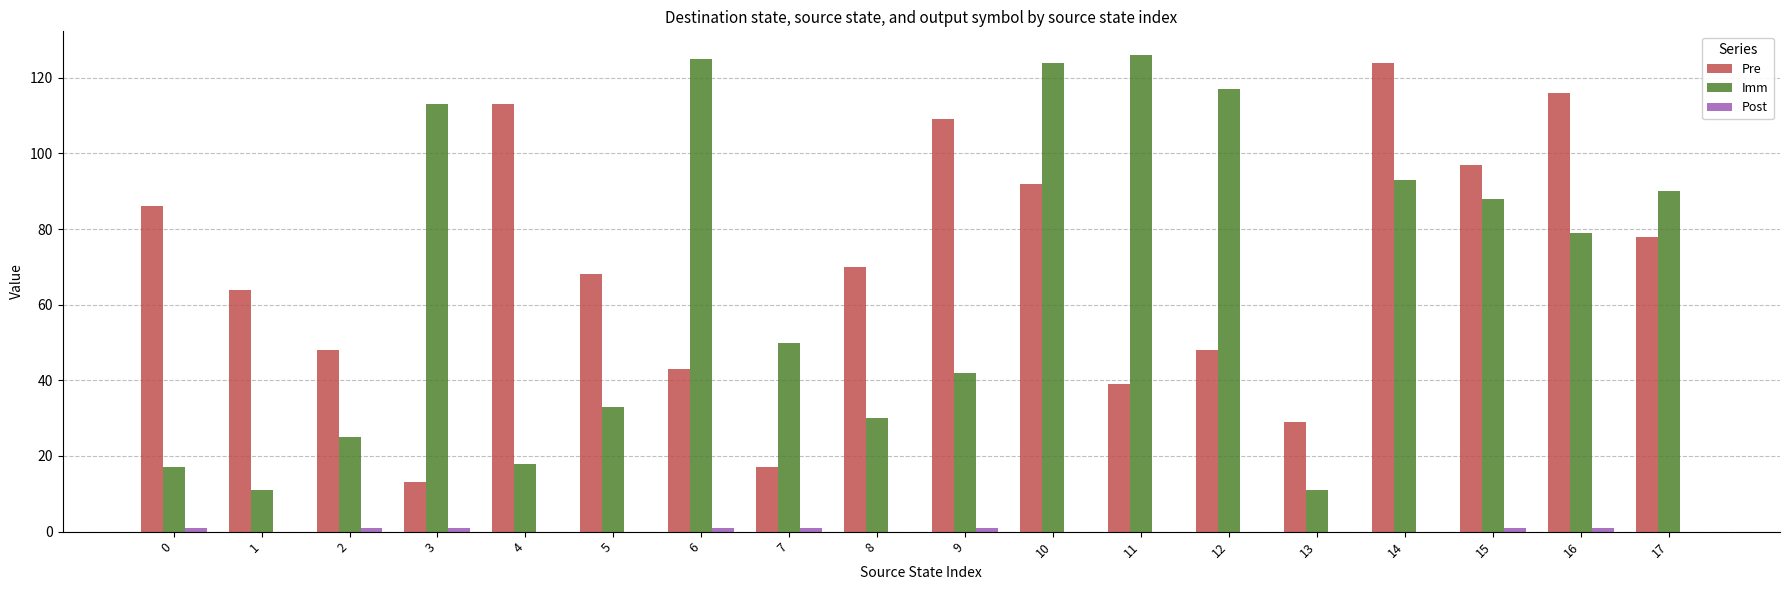

Which series changed the most between 5 and 9?

Pre